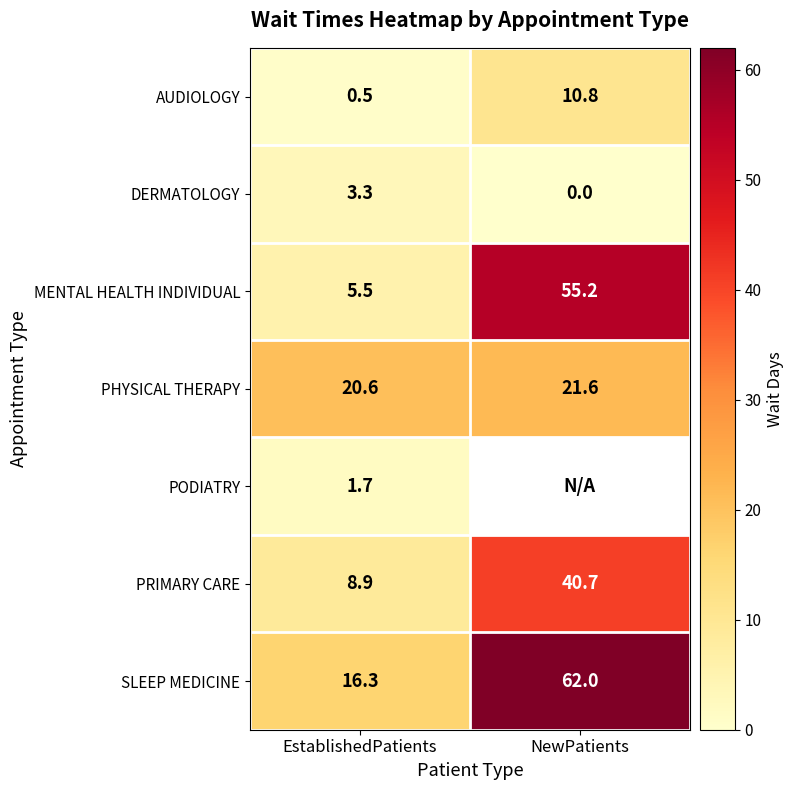

Between EstablishedPatients and NewPatients, which is larger?

NewPatients